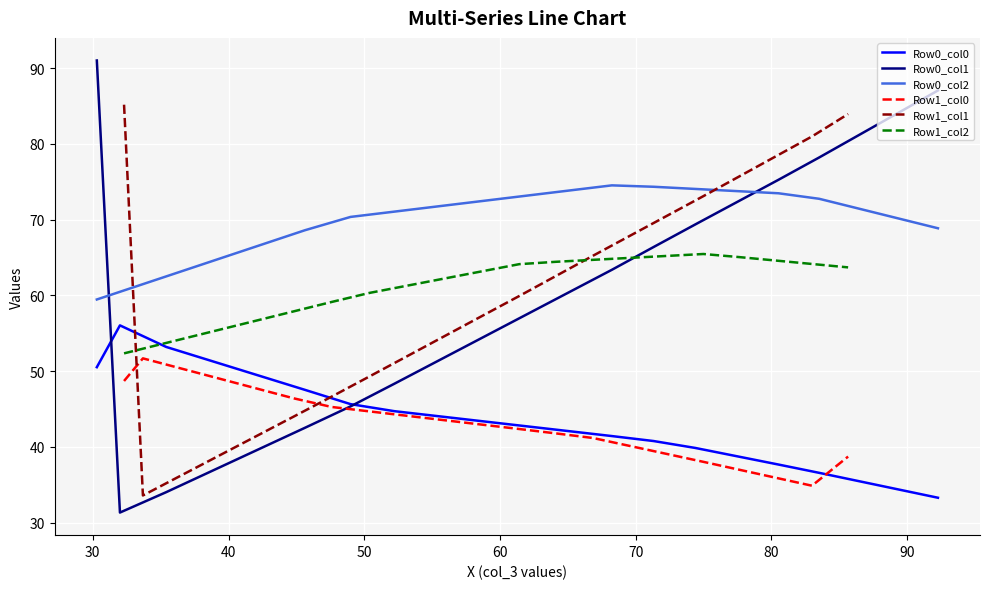

What is the minimum value for Row0_col2?

59.5